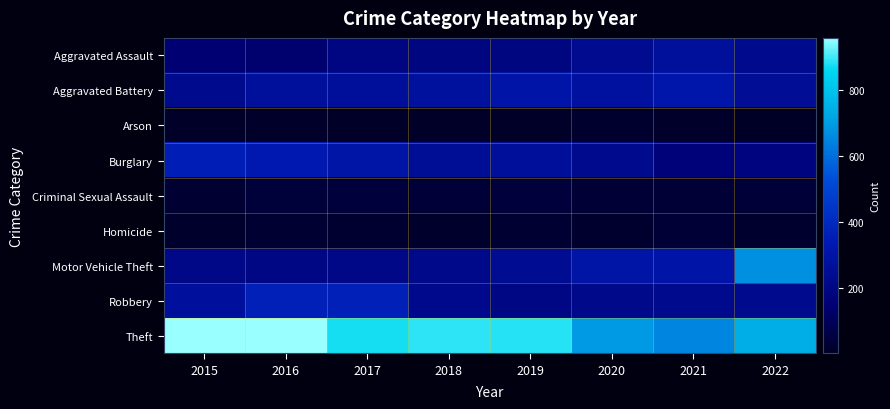

Which has a higher value, 2022 or 2020?

2020